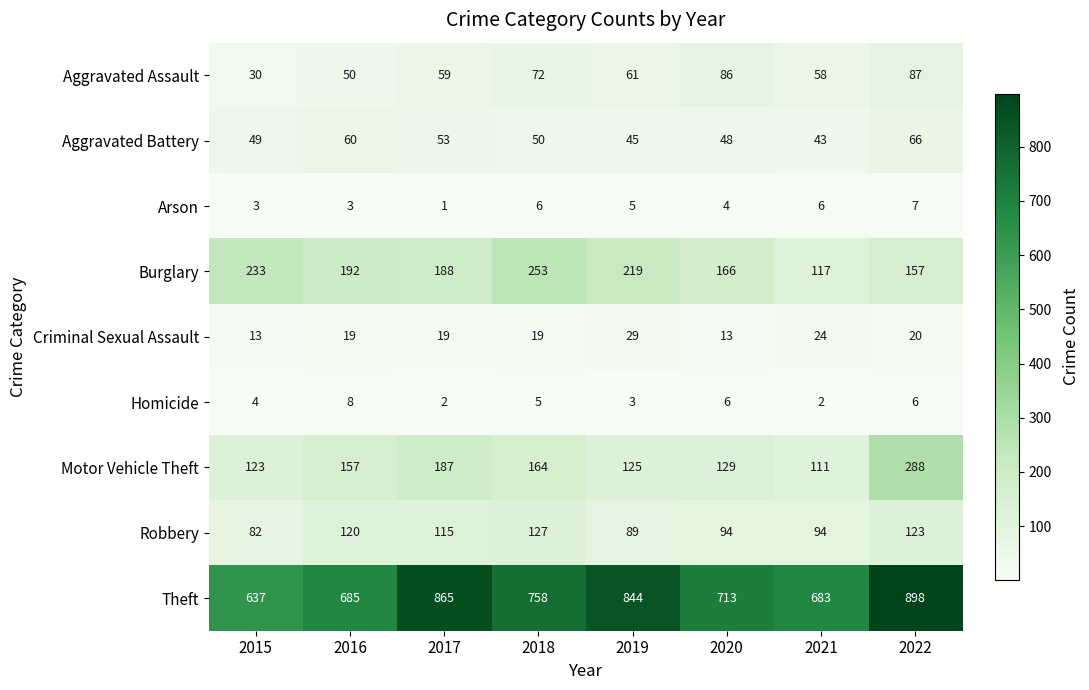

What is the total value across all series at 2015?

1174